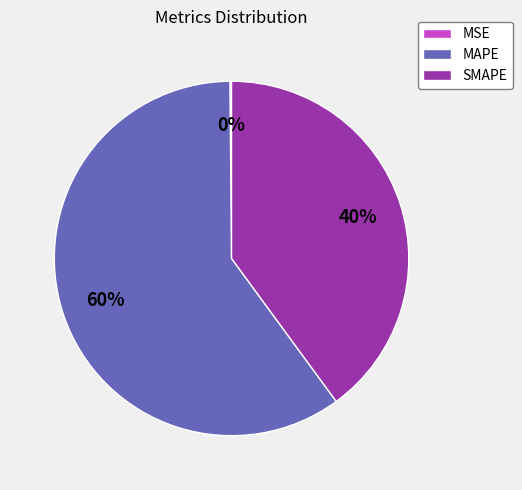

Is the sum of MAPE and SMAPE greater than half?

Yes